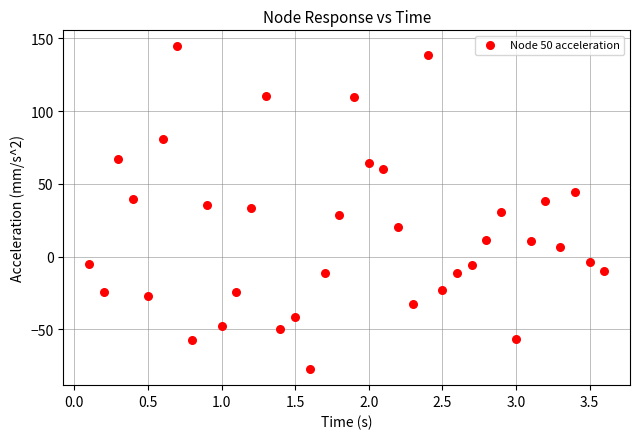

What is the range of X values (max minus min)?

3.5